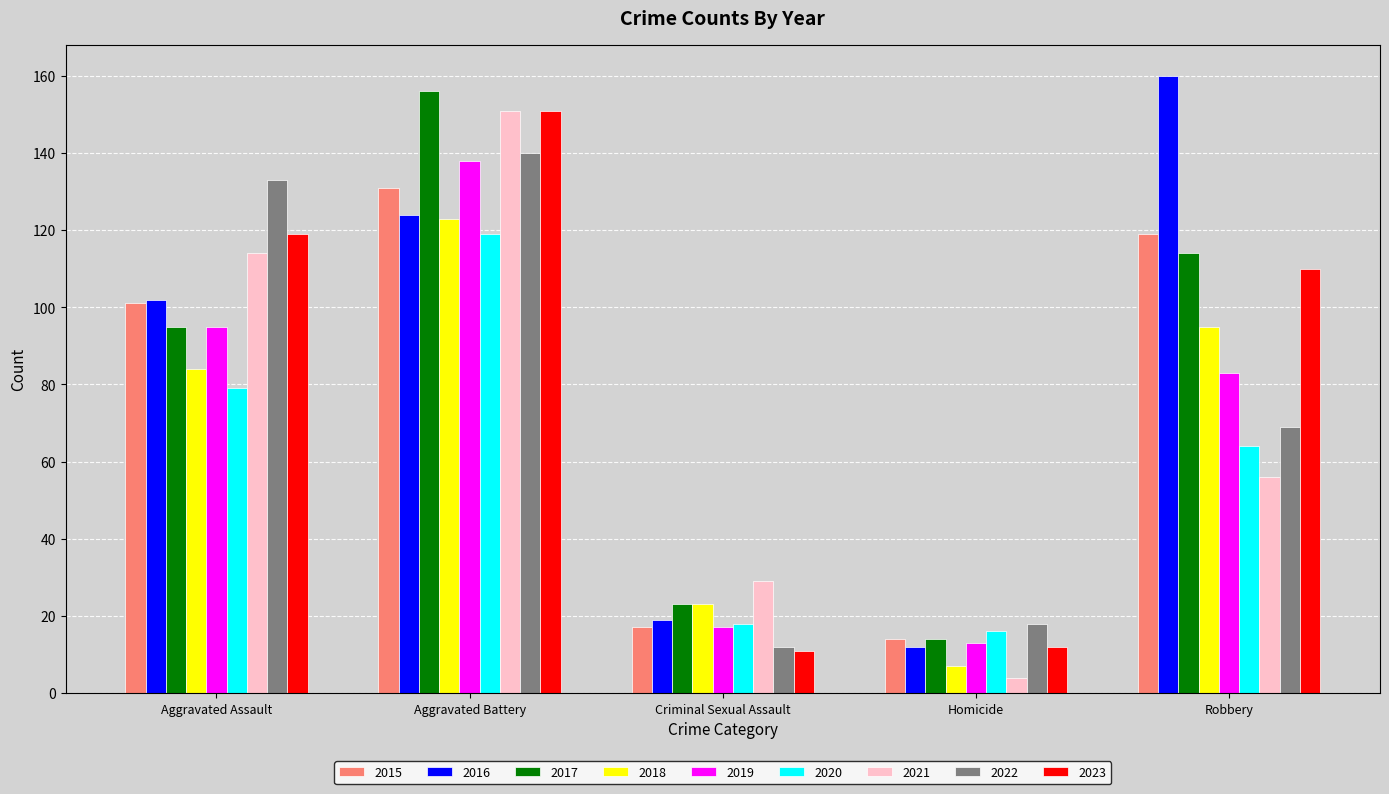

How many distinct data groups are displayed?

9